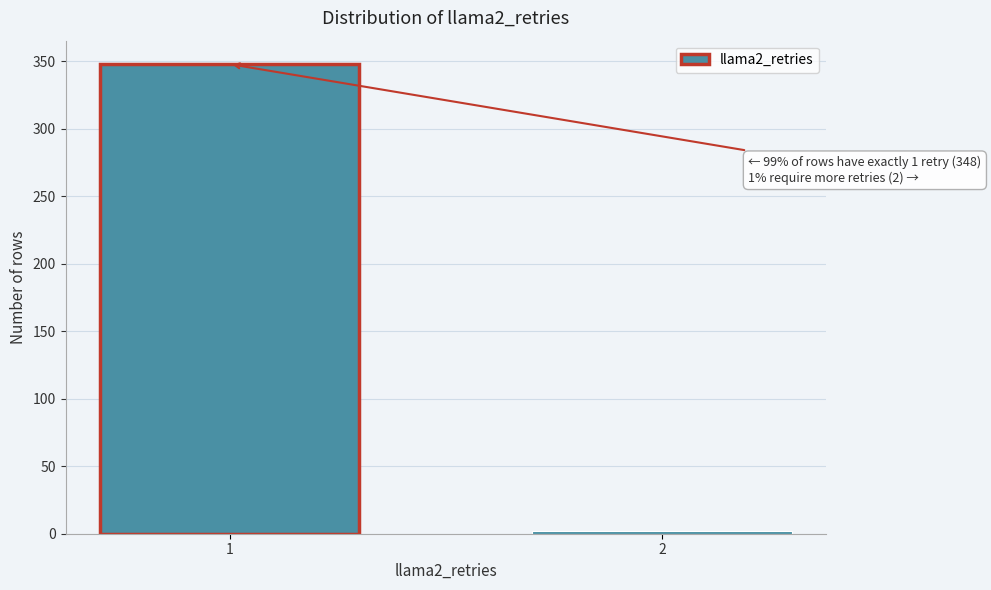

Reading left to right, transcribe all the data shown in this chart.

1=348	2=2